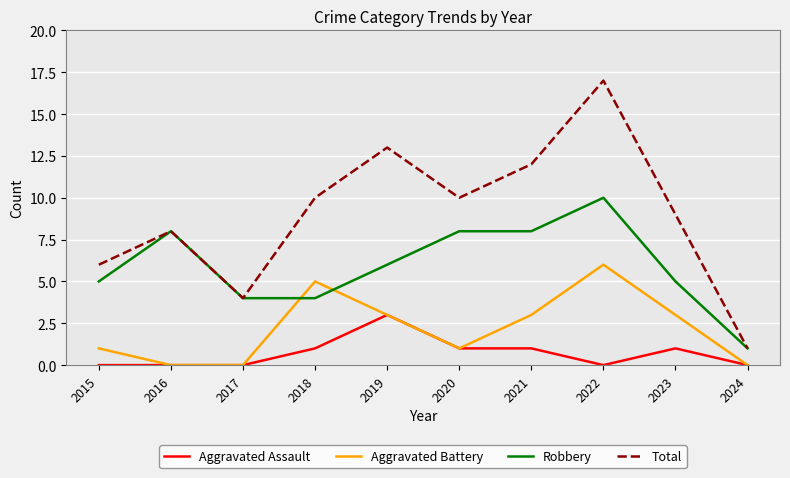

True or false: Aggravated Assault and Robbery intersect in this chart.

False